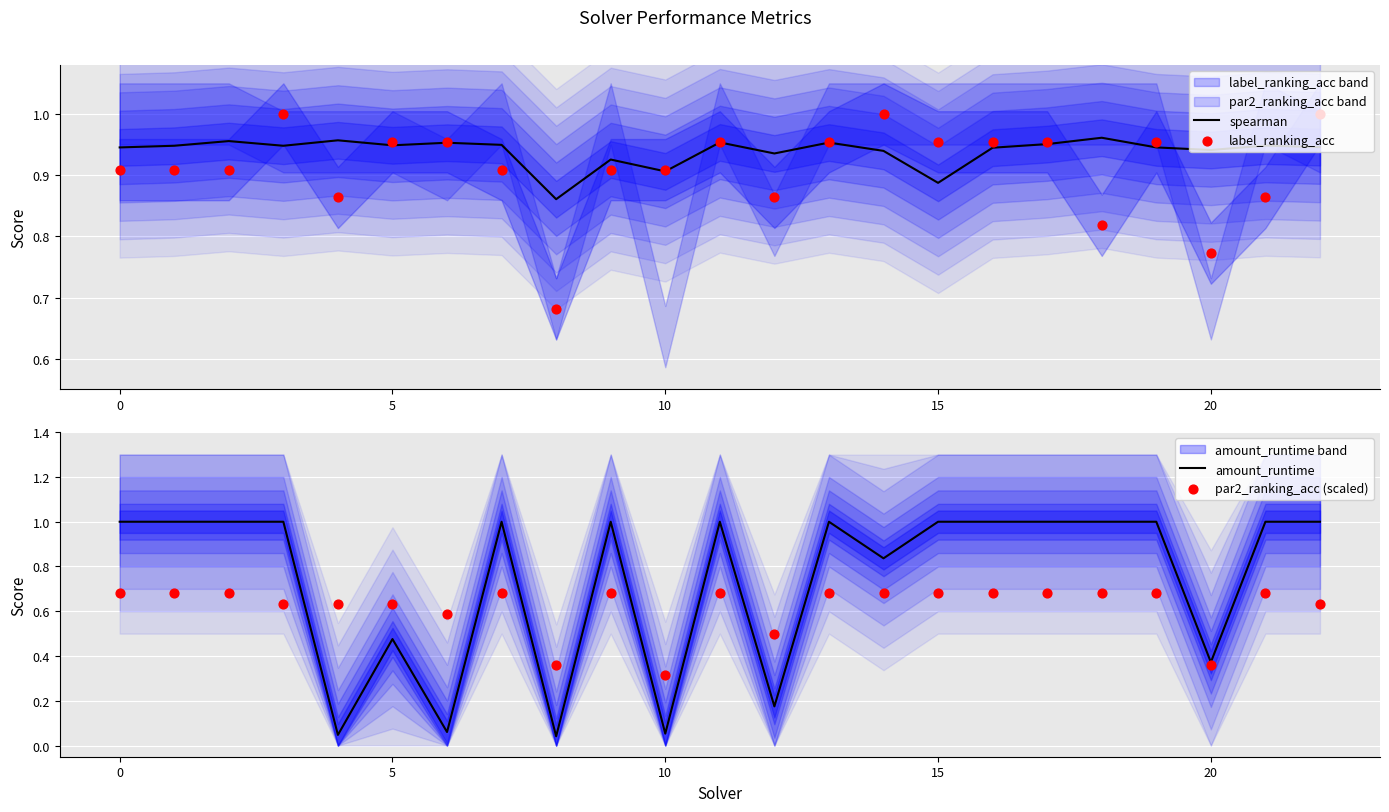

At how many categories does at least one series exceed 0?

23